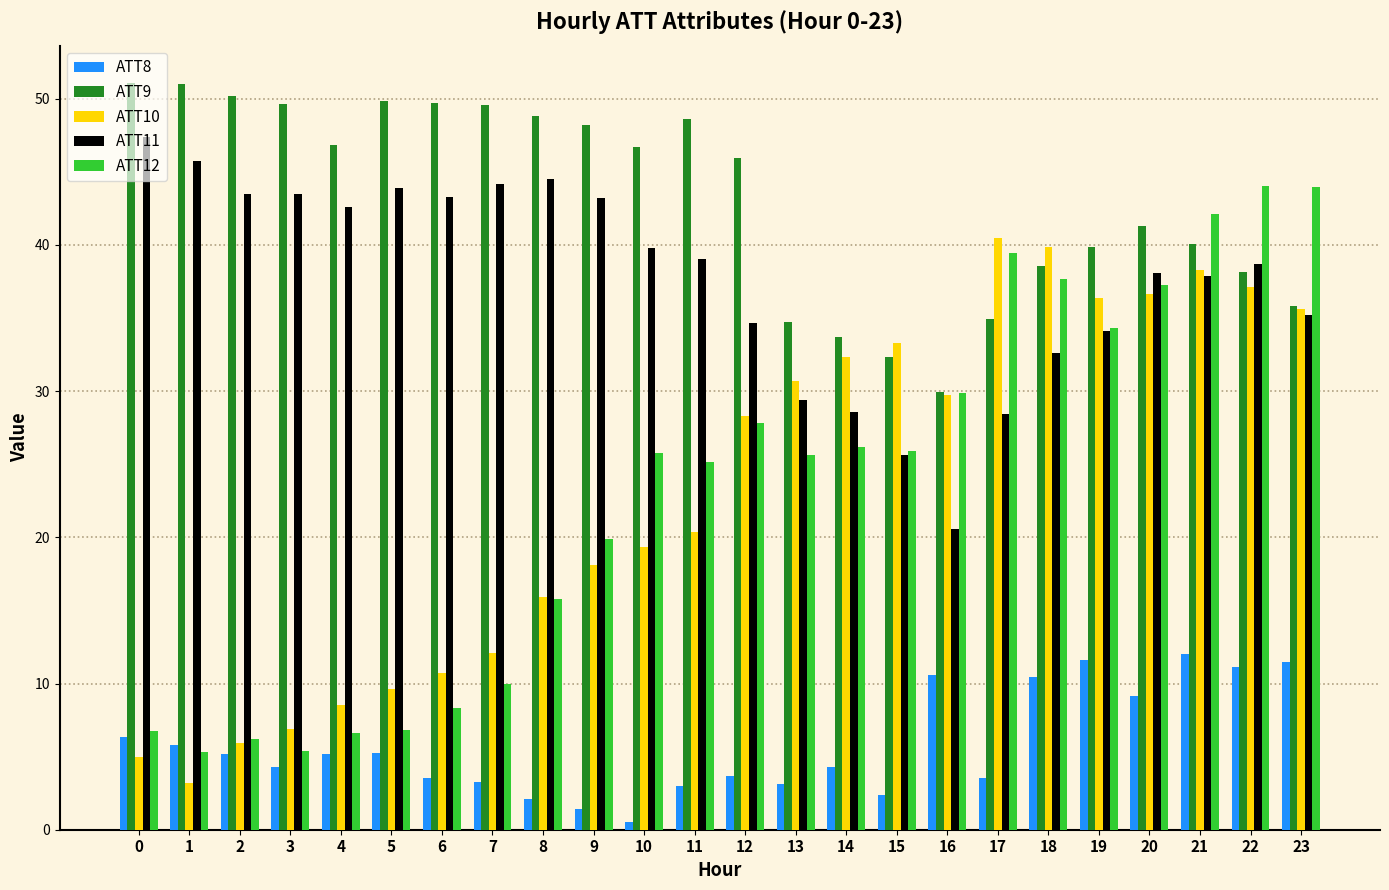

At how many categories does at least one series exceed 22?

24